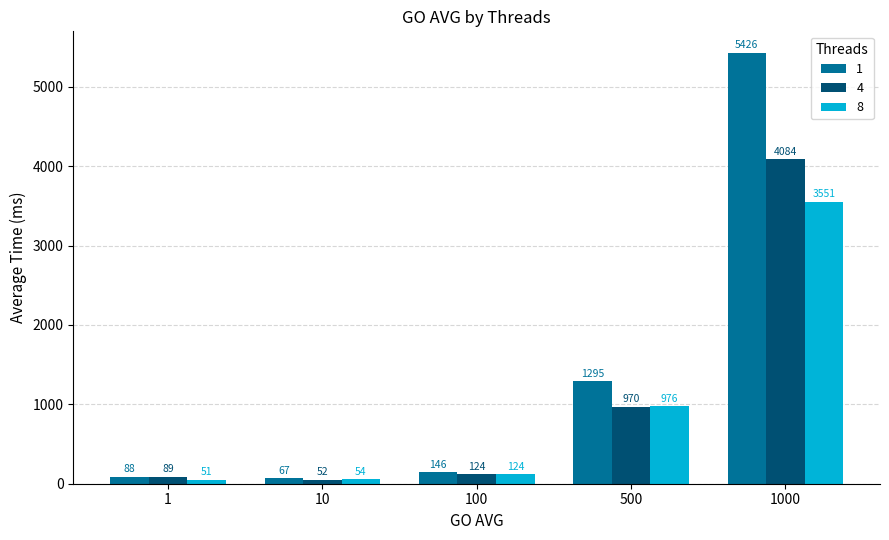

Rank the categories by 8 value from highest to lowest.

1000, 500, 100, 10, 1